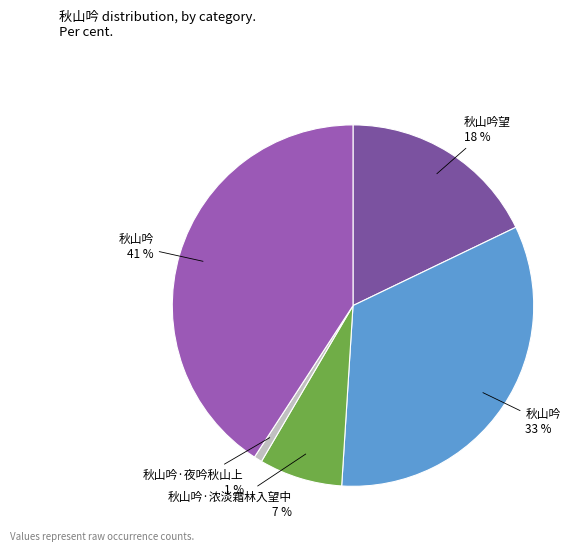

How many slices are in this pie chart?

5